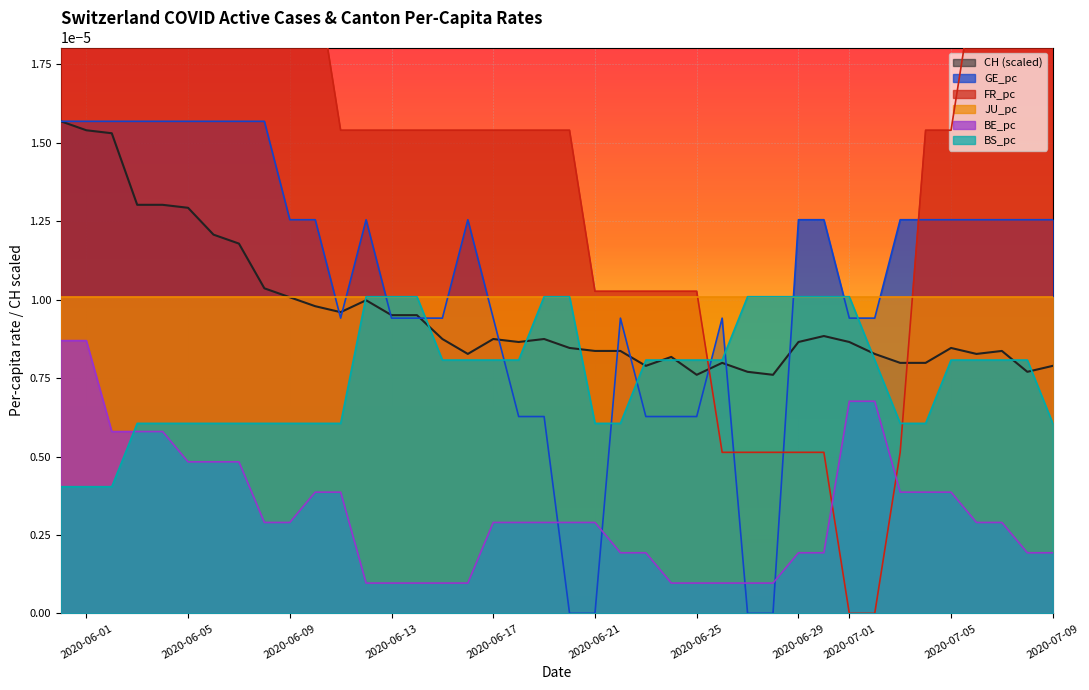

How many BE_pc values are between 0 and 1?

40